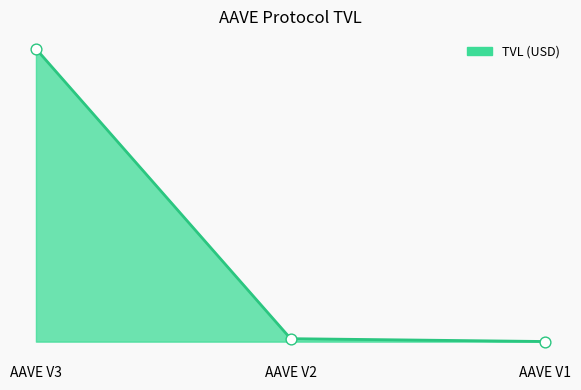

What is the ratio of the value at AAVE V3 to the value at AAVE V1?

2271.8